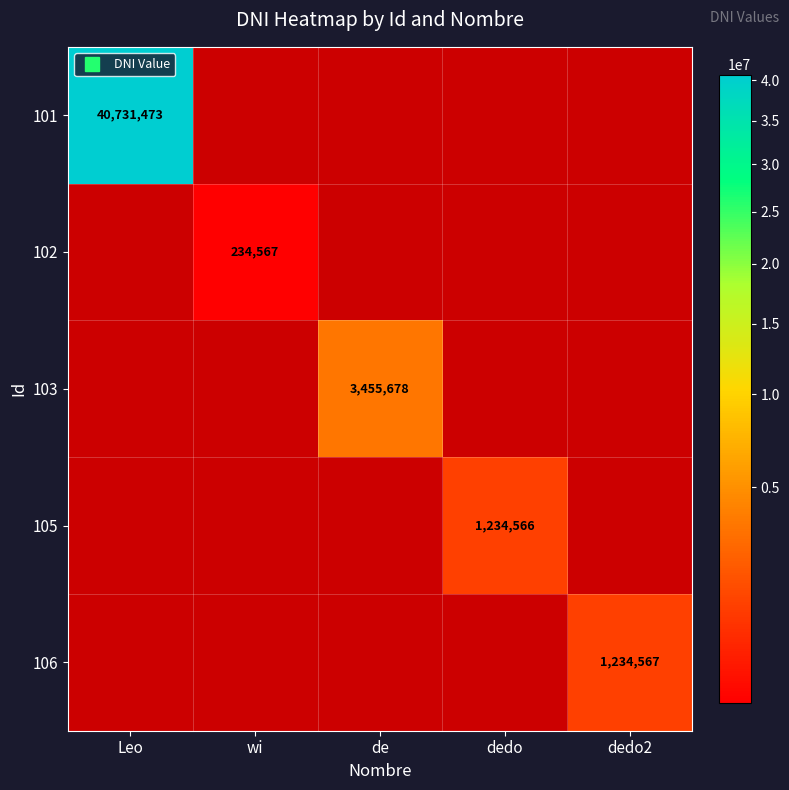

At how many categories does at least one series exceed 6259052?

1